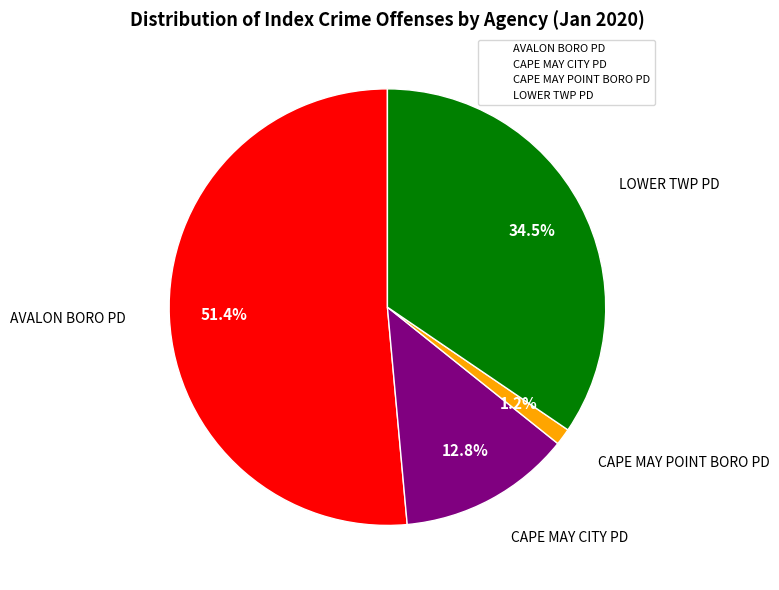

How many slices are in this pie chart?

4